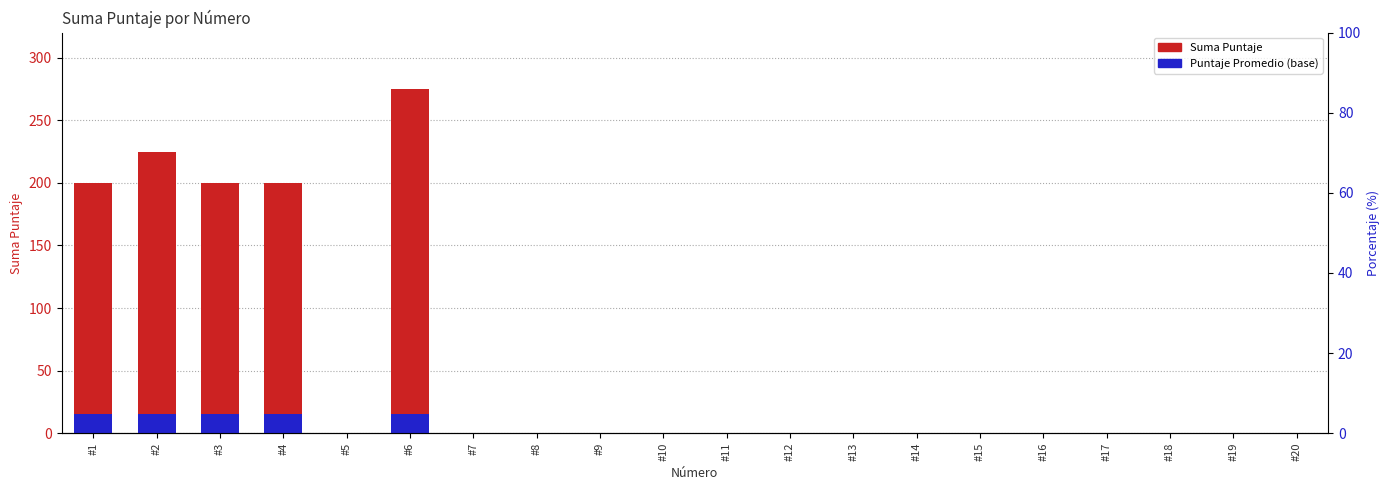

Rank the series by their maximum value, from highest to lowest.

Suma Puntaje, Puntaje Promedio (base)